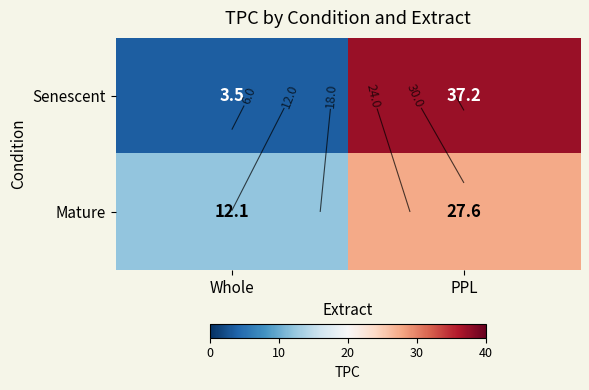

True or false: Senescent has a value of 3.5 at Whole.

True